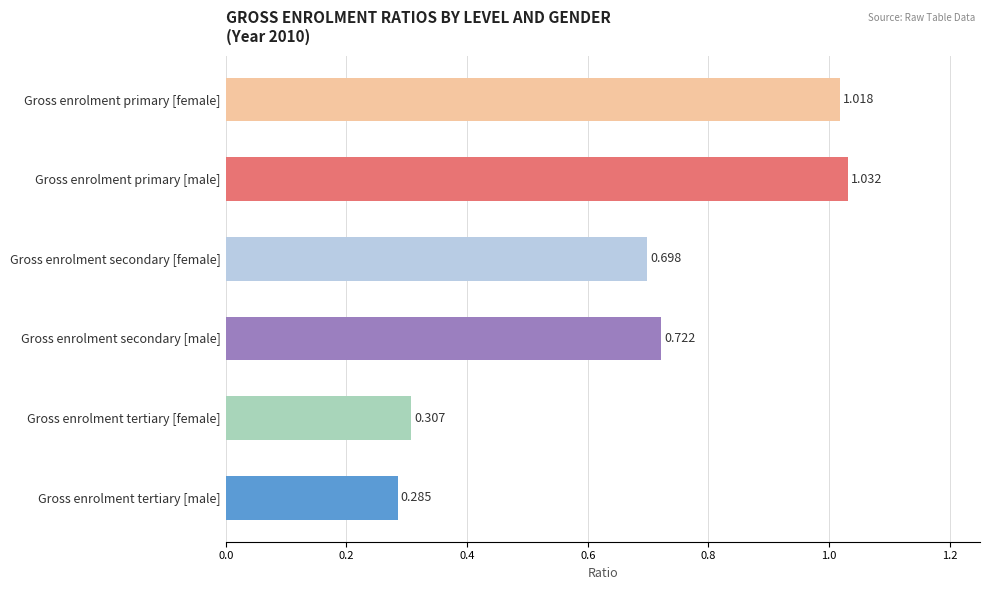

Is it true that Gross enrolment primary [male] equals 1.0 at 2010?

True